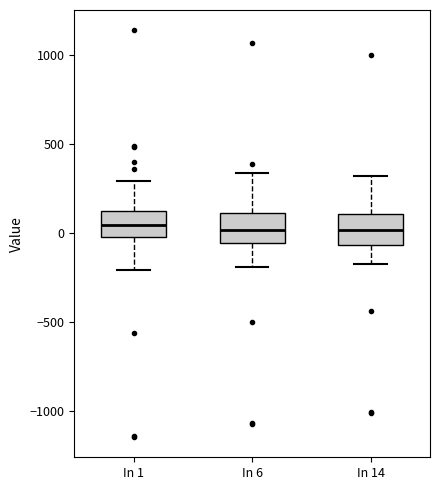

Reading left to right, transcribe this box plot: for each box, give where its median line is, the range the box spans, and where its two whiskers end, as read against the y-axis. The values are not printed on the chart, so give them approximately, as read against the axis.

In 1: median 50, box 0 to 100, whiskers -200 to 300
In 6: median 0, box -50 to 100, whiskers -200 to 350
In 14: median 0, box -50 to 100, whiskers -150 to 300